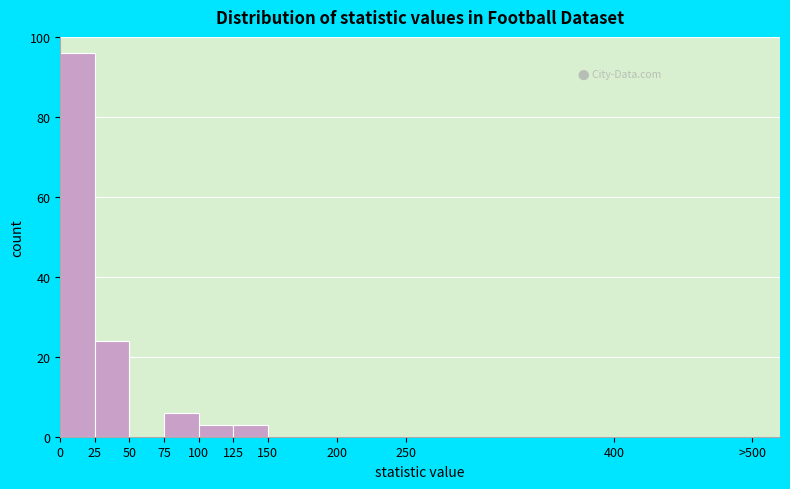

Reading left to right, list all the values displayed in this chart.

0=96	25=24	50=0	75=6	100=3	125=3	150=0	400=0